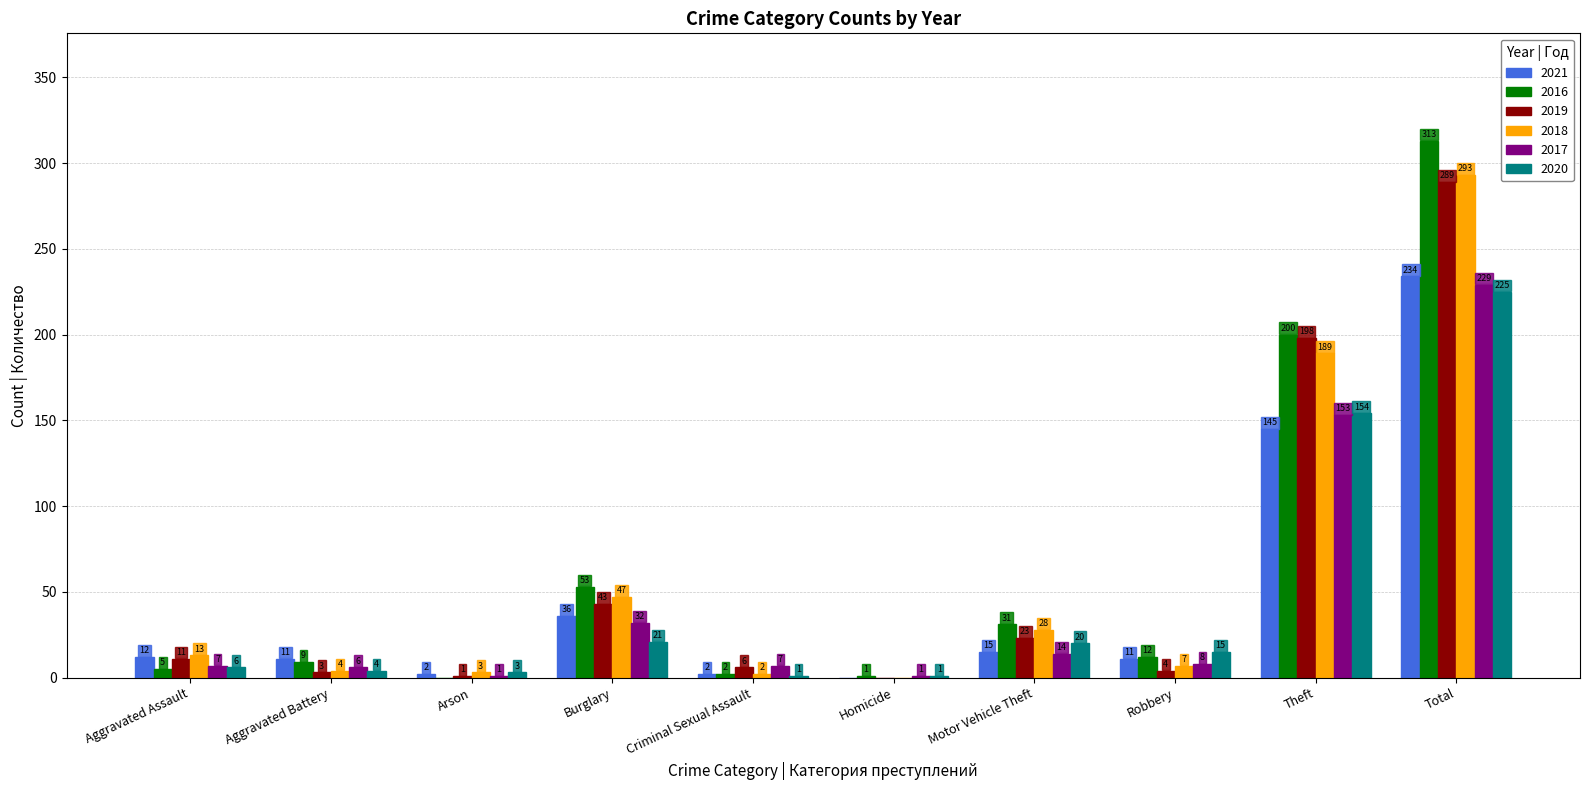

At which category is the sum across all series the highest?

Total